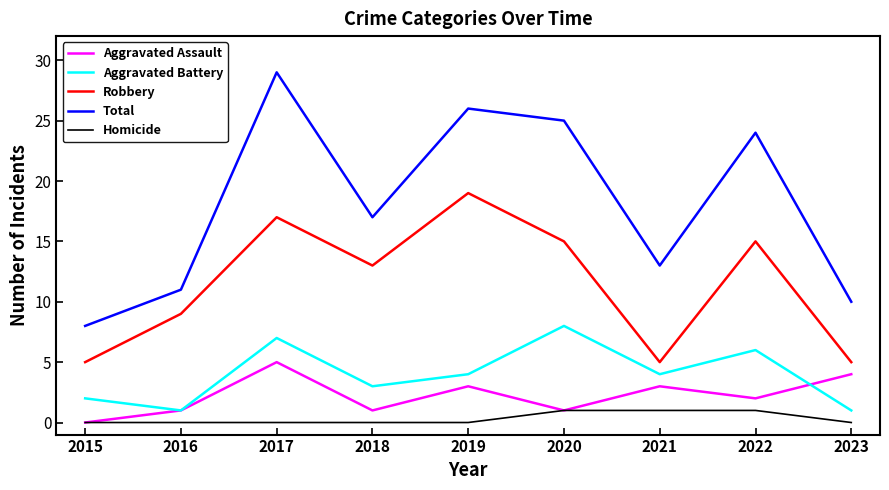

List the series in order of their peak value, lowest first.

Homicide, Aggravated Assault, Aggravated Battery, Robbery, Total